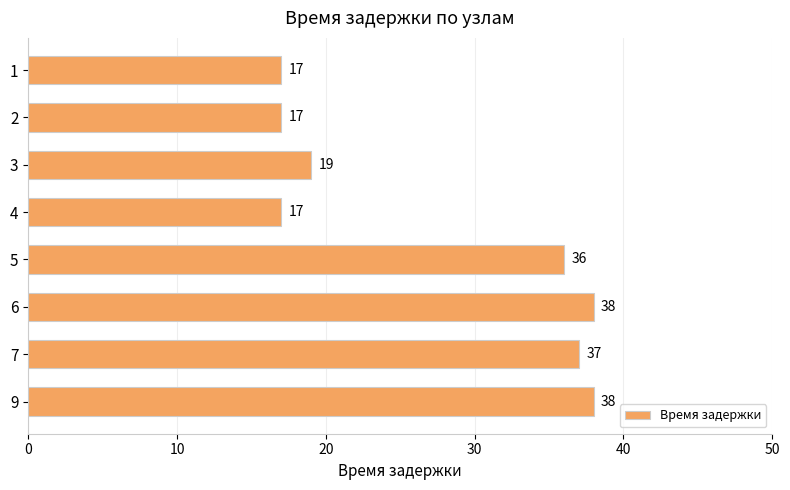

What is the change in value from 2 to 5?

+19